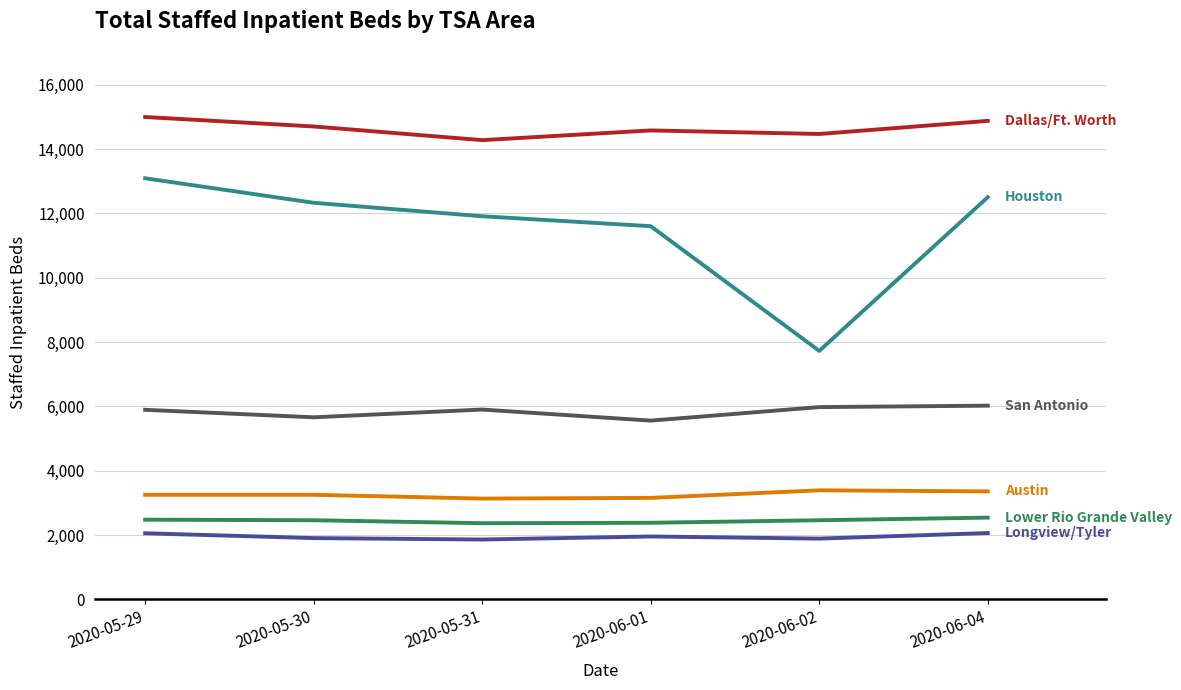

What is the smallest value displayed?

1860